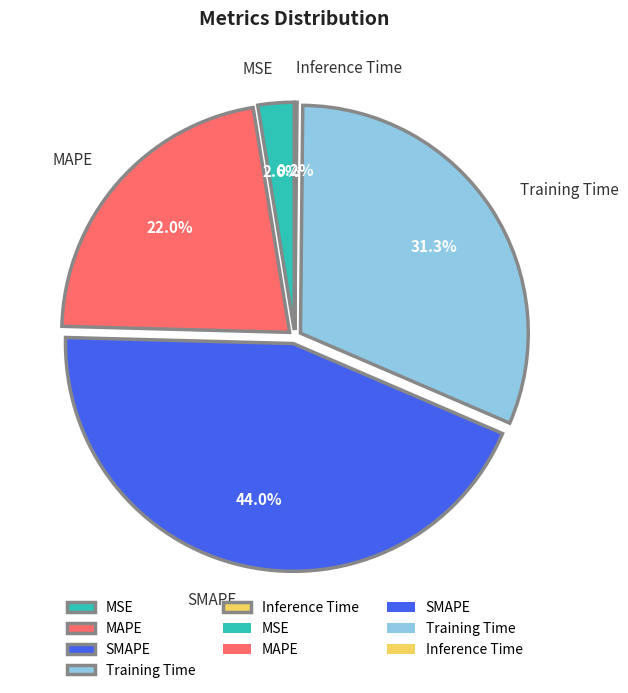

What percentage is NOT represented by MAPE?

78.0%